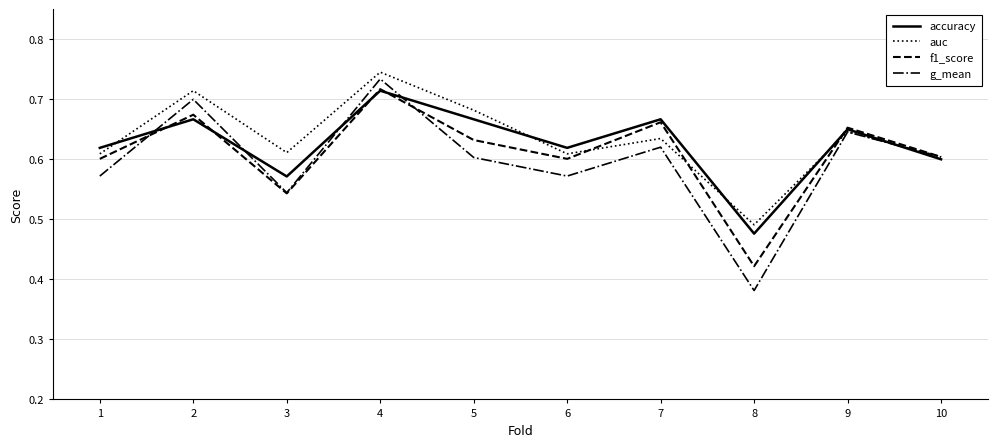

List the series in order of their overall mean, lowest first.

g_mean, f1_score, accuracy, auc